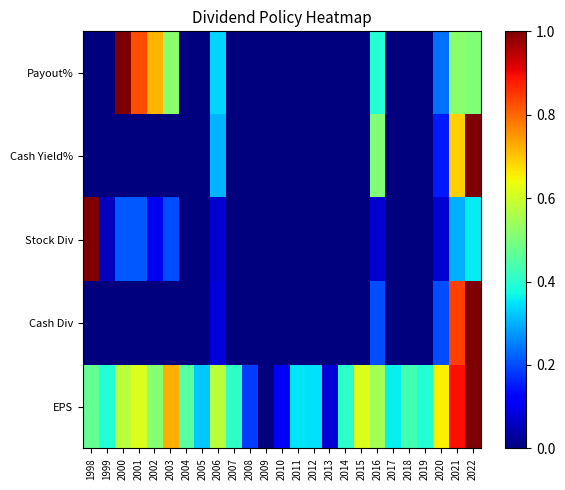

How many distinct data groups are displayed?

5